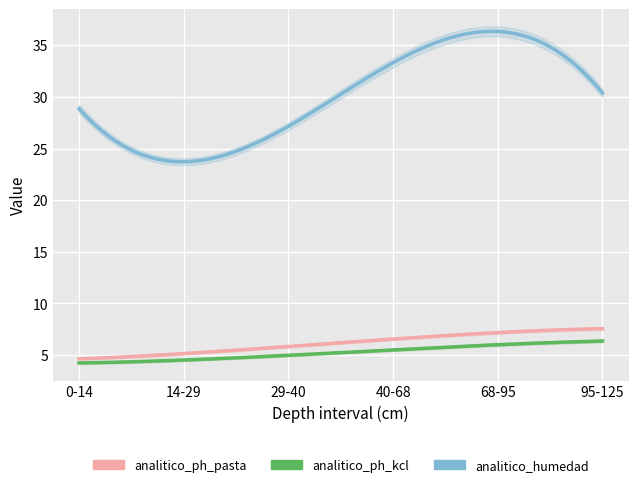

Between 0-14 and 14-29, which series saw the biggest shift?

analitico_humedad